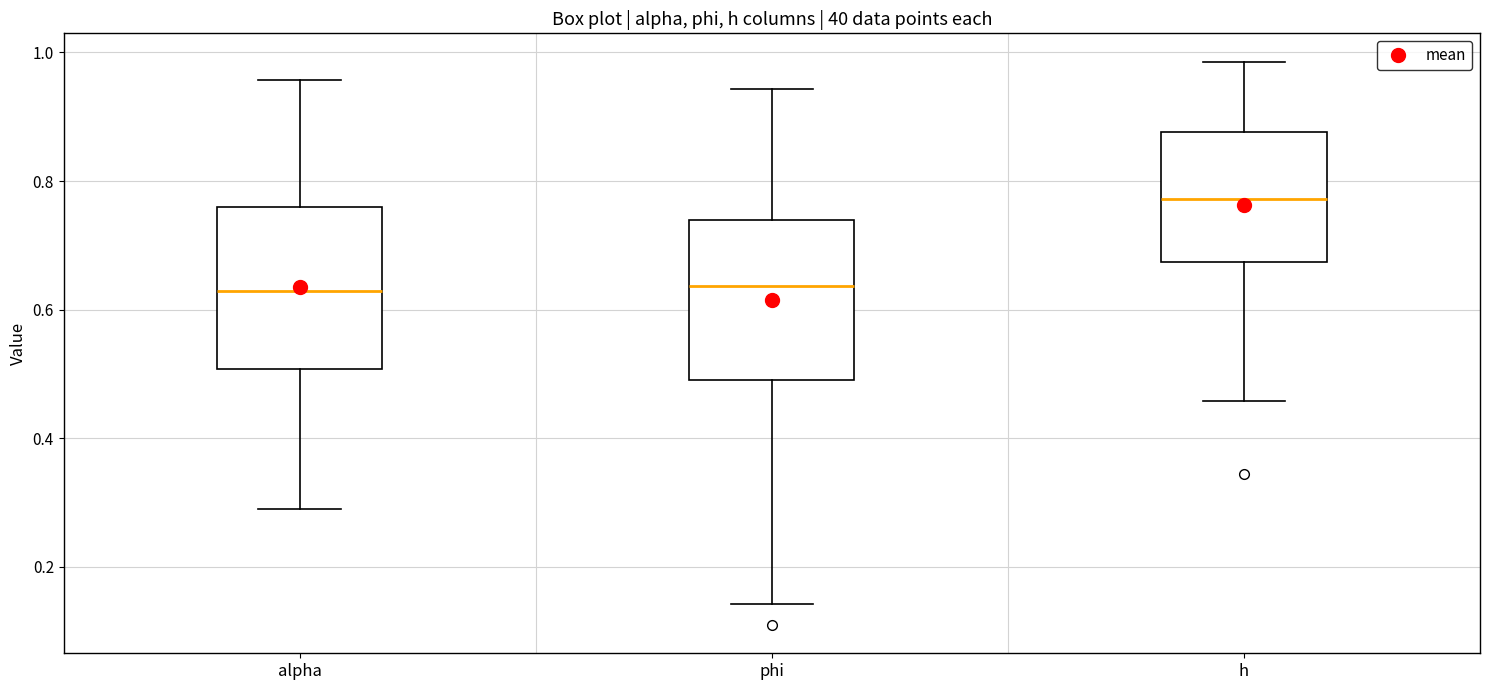

Reading left to right, transcribe this box plot: for each box, give where its median line is, the range the box spans, and where its two whiskers end, as read against the y-axis. The values are not printed on the chart, so give them approximately, as read against the axis.

alpha: median 0.62, box 0.50 to 0.76, whiskers 0.30 to 0.96
phi: median 0.64, box 0.50 to 0.74, whiskers 0.14 to 0.94
h: median 0.78, box 0.68 to 0.88, whiskers 0.46 to 0.98